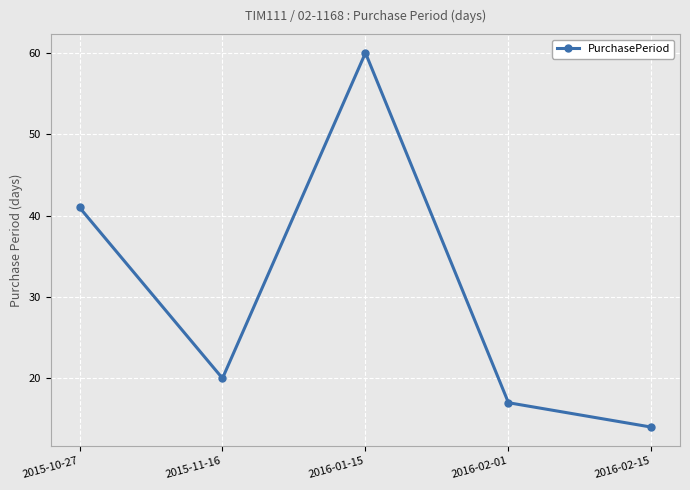

Rank the categories by value from highest to lowest.

2016-01-15, 2015-10-27, 2015-11-16, 2016-02-01, 2016-02-15